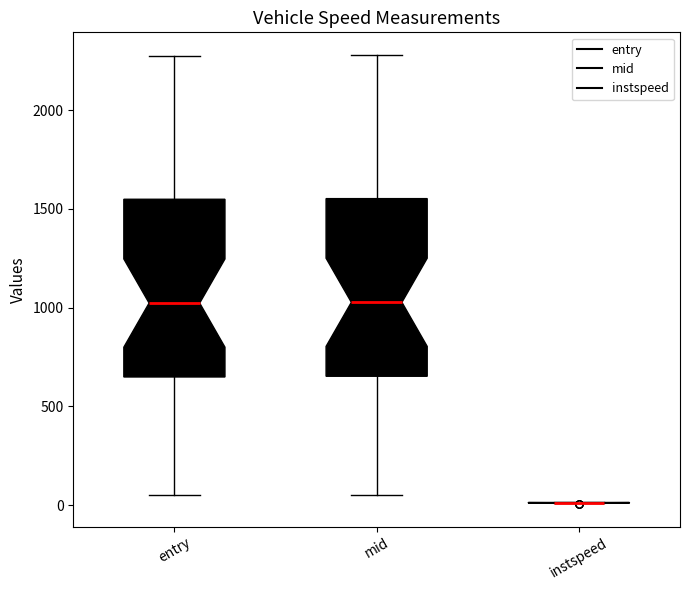

Reading left to right, transcribe this box plot: for each box, give where its median line is, the range the box spans, and where its two whiskers end, as read against the y-axis. The values are not printed on the chart, so give them approximately, as read against the axis.

entry: median 1000, box 650 to 1550, whiskers 50 to 2300
mid: median 1050, box 650 to 1550, whiskers 50 to 2300
instspeed: box collapsed to a line at 0, whiskers 0 to 0